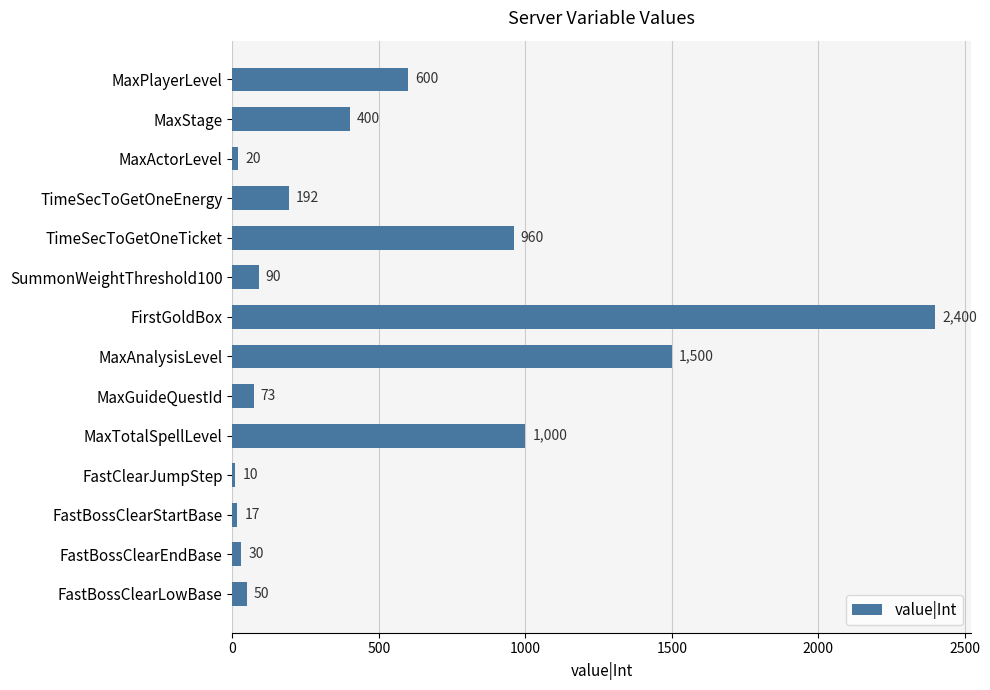

What is the change in value from MaxActorLevel to MaxAnalysisLevel?

+1480